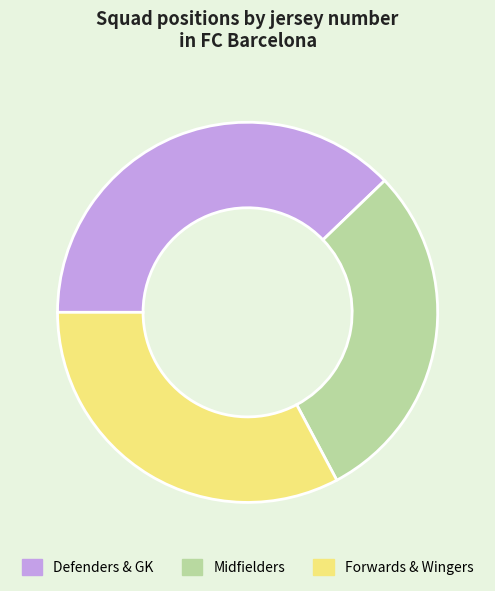

Which has a higher value, Midfielders or Forwards & Wingers?

Forwards & Wingers